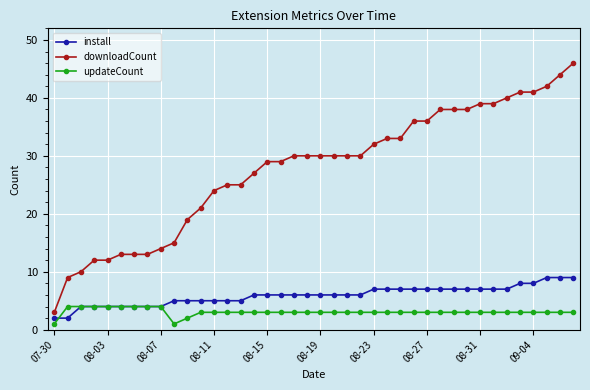

What are all the series names shown in the legend?

install, downloadCount, updateCount